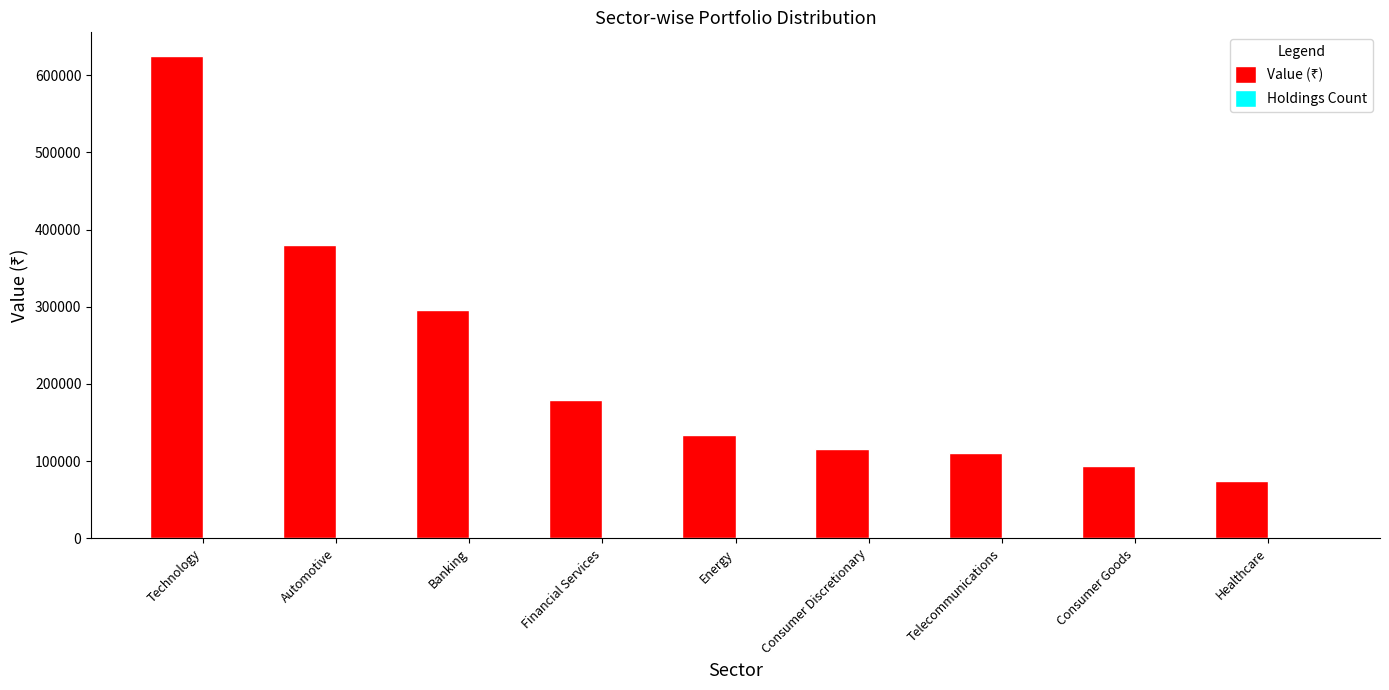

At which category is the sum across all series the highest?

Technology